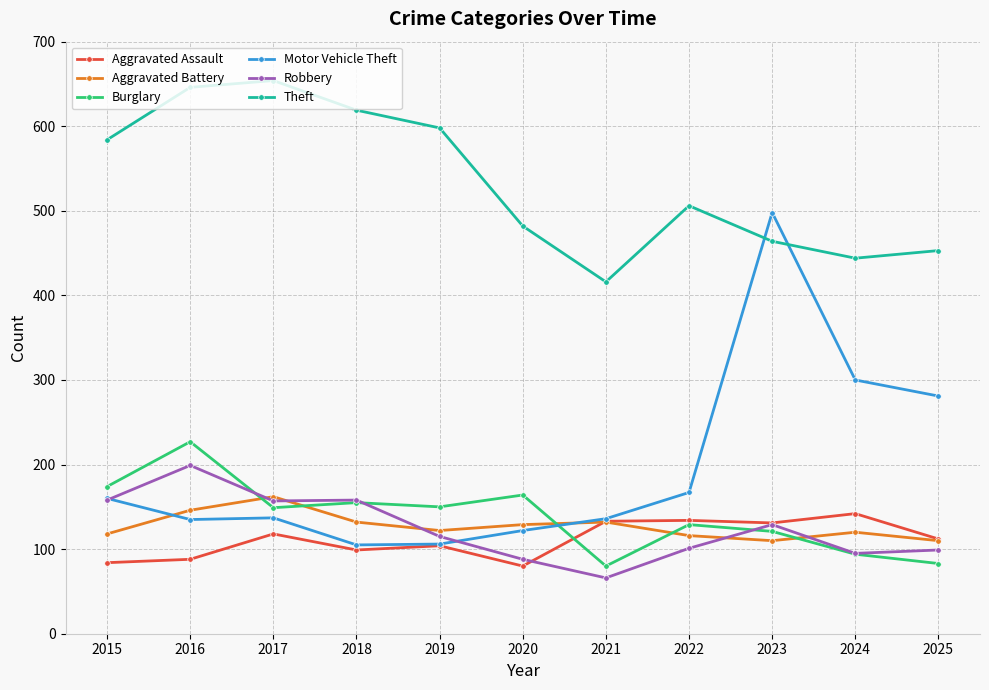

In Theft, how many points are higher than both neighbors (excluding endpoints)?

2